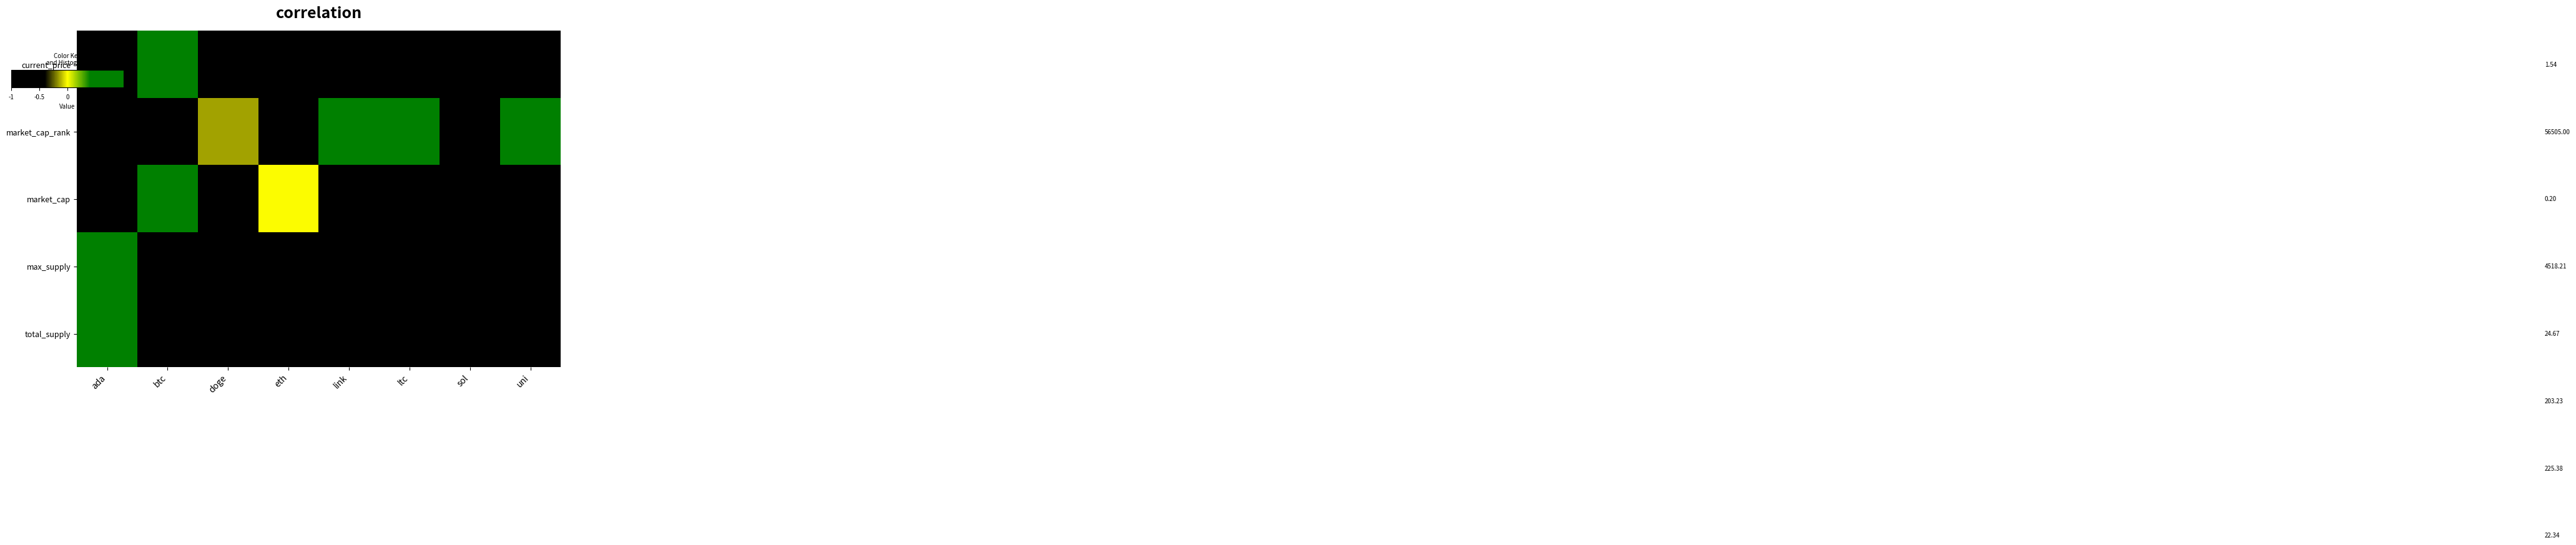

At how many categories does at least one series exceed 0?

8